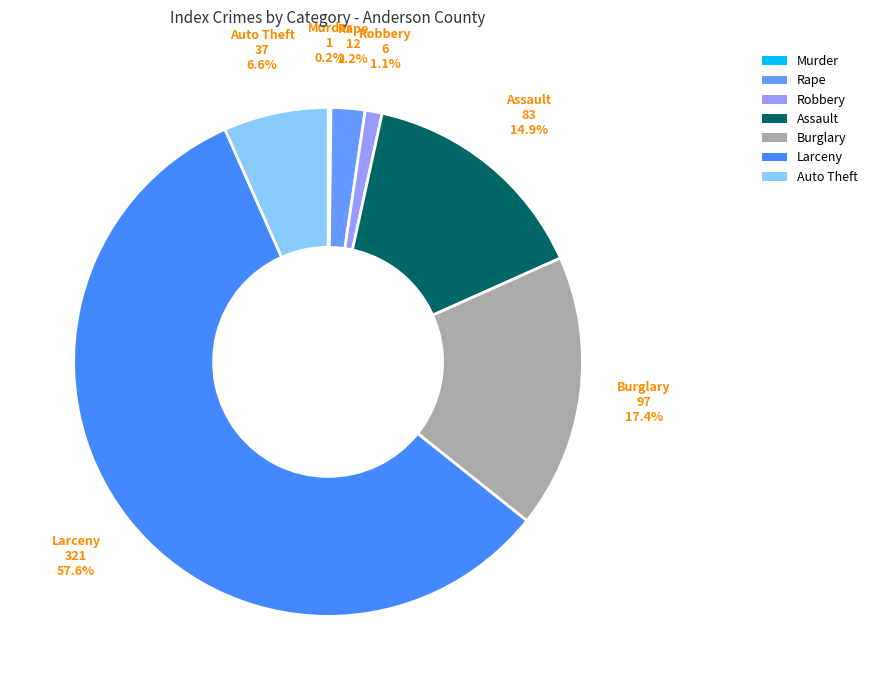

Between Robbery and Auto Theft, which is larger?

Auto Theft